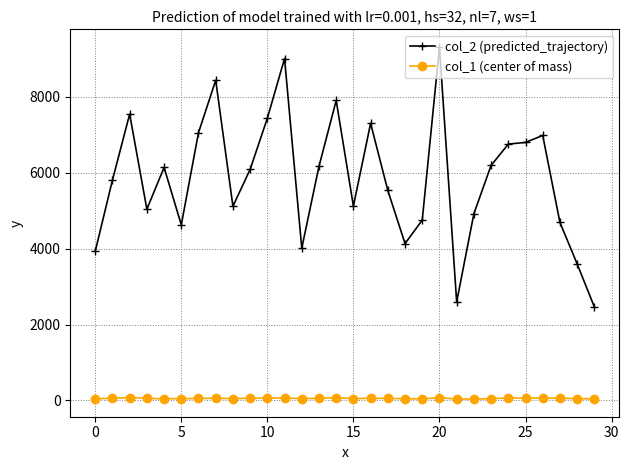

Which series has the largest total across all categories?

col_2 (predicted_trajectory)